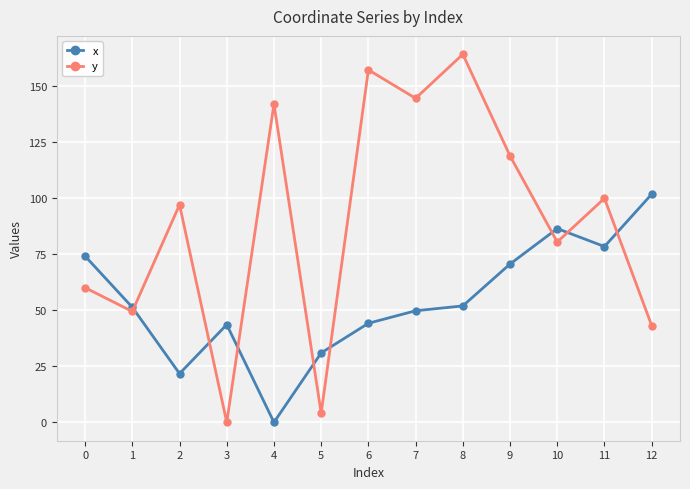

What is the difference between the highest and lowest values at 3?

43.6